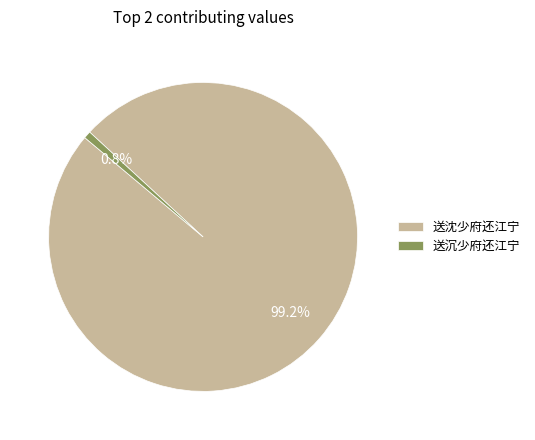

To the nearest percent, what portion does 送沈少府还江宁 represent?

99%